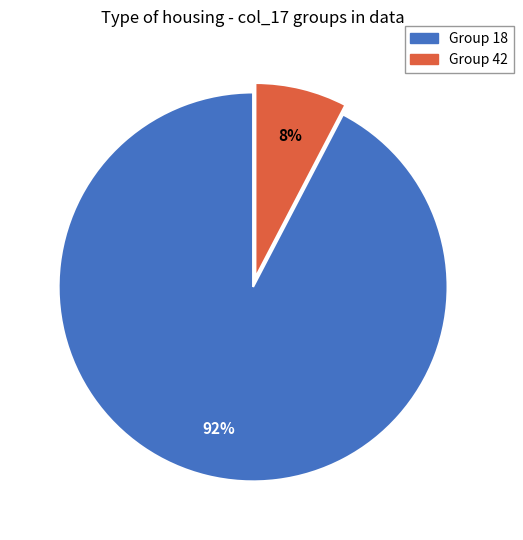

Combined, do Group 42 and Group 18 account for over 50%?

Yes